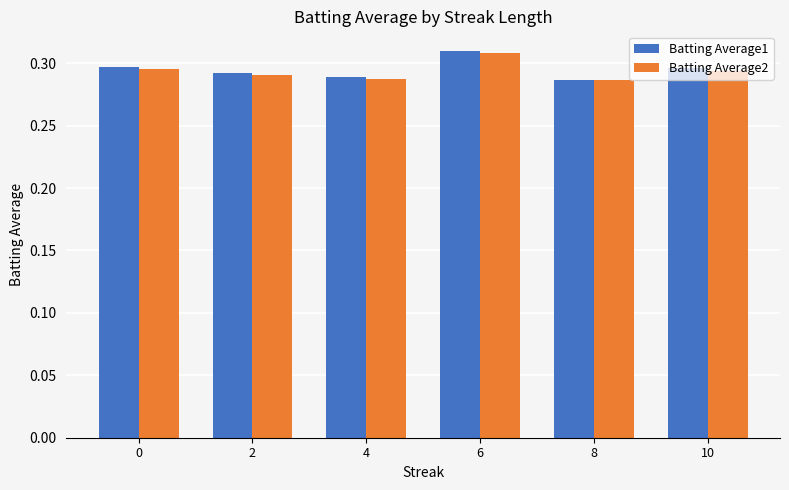

Which category has the highest value across all series?

6